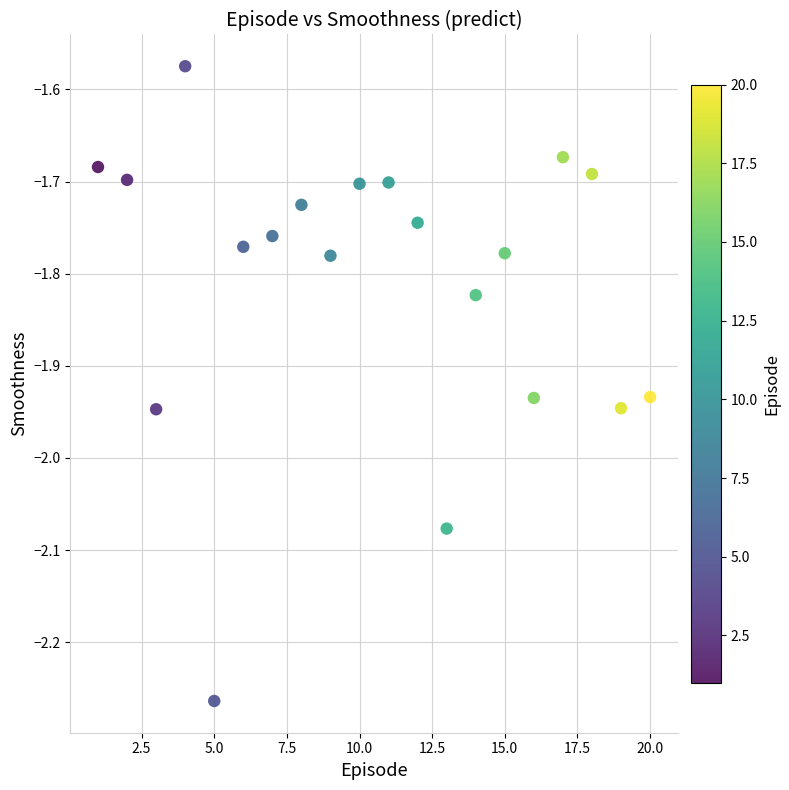

What is the range of Y values (max minus min)?

0.7